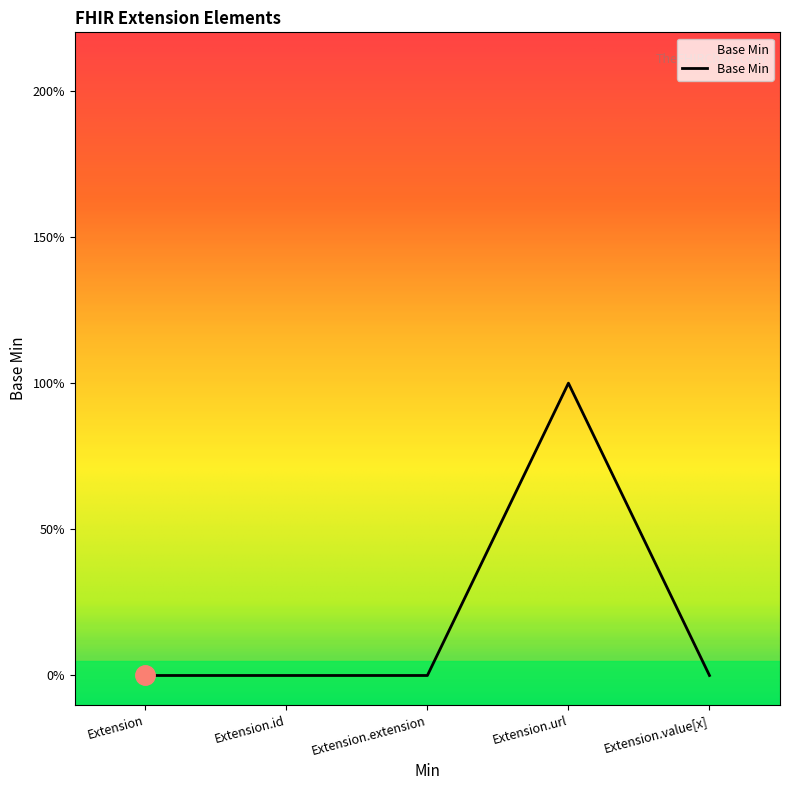

Is this an area chart (filled region under the line)?

Yes